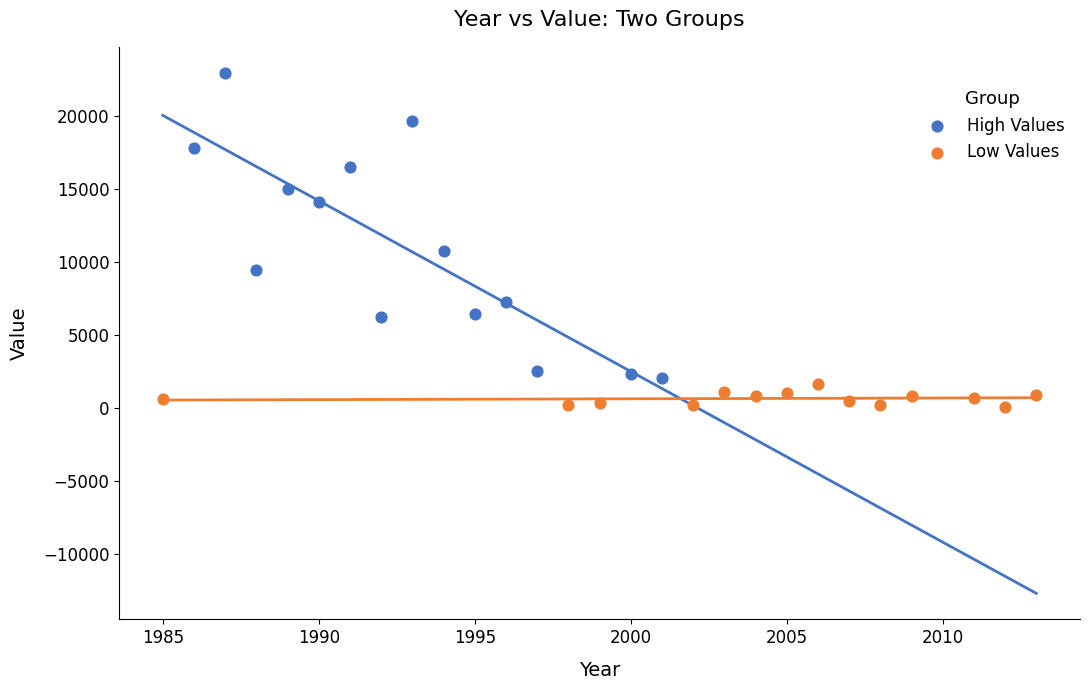

Which series has the widest spread of Y values?

High Values